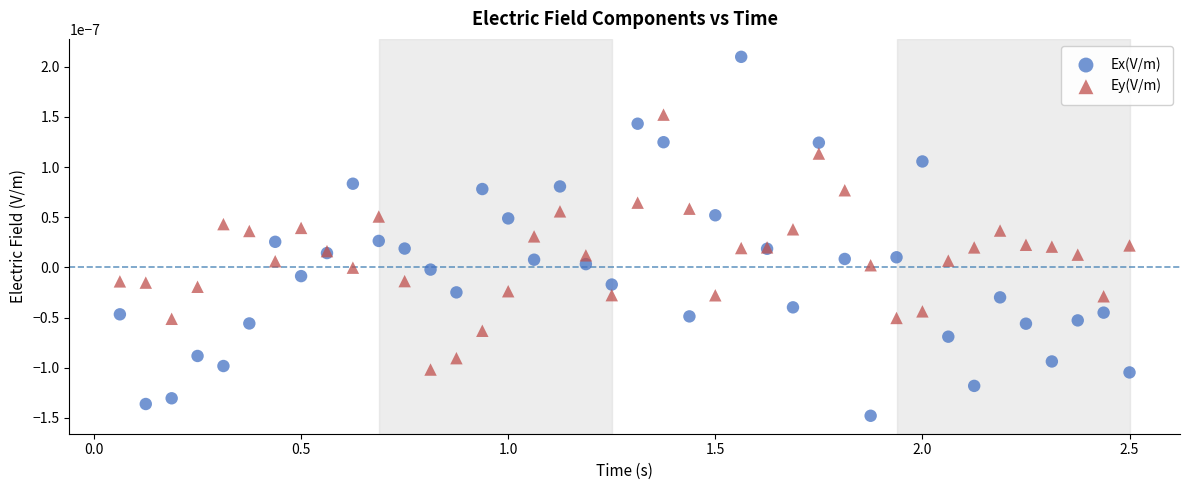

What is the X range (max minus min) for the scatter plot?

2.4